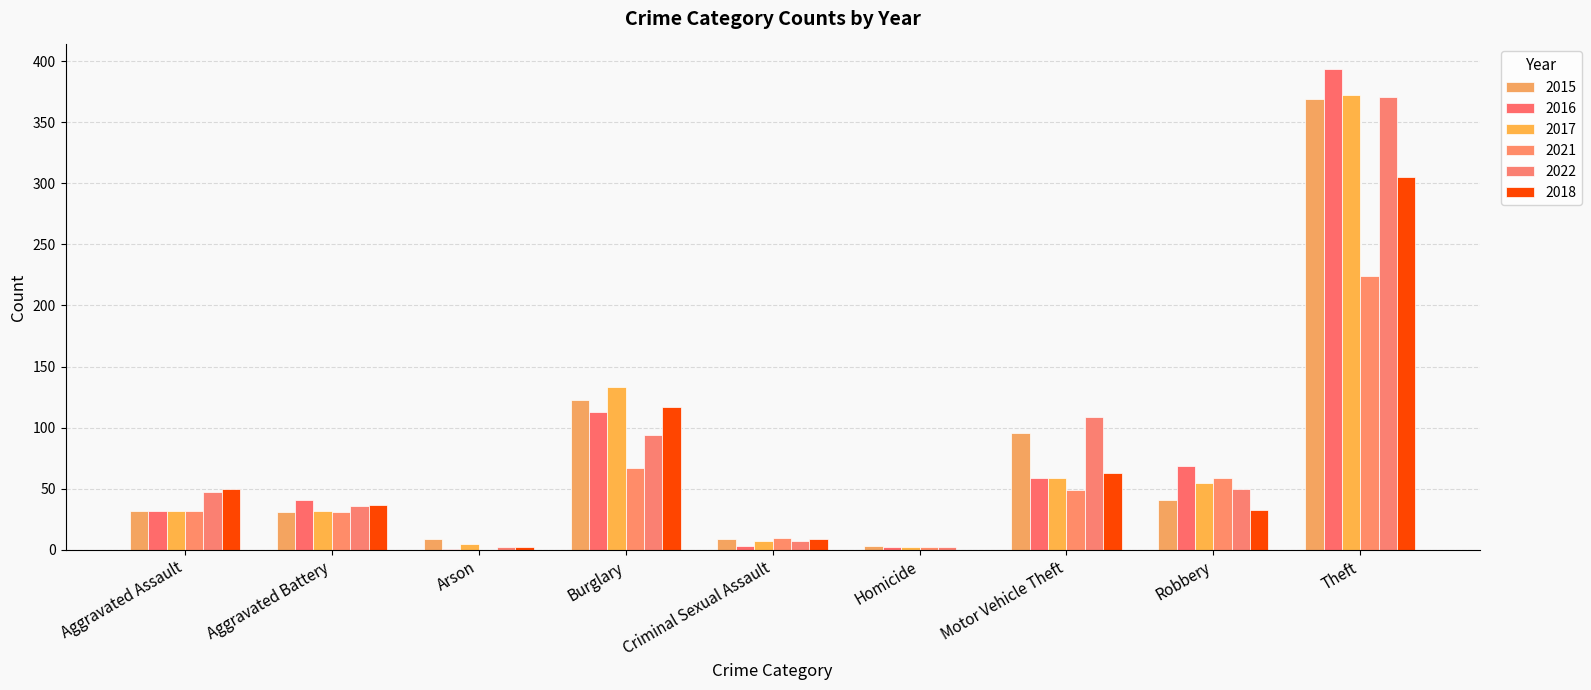

The 2017 series shows 372 at Theft. True or false?

True